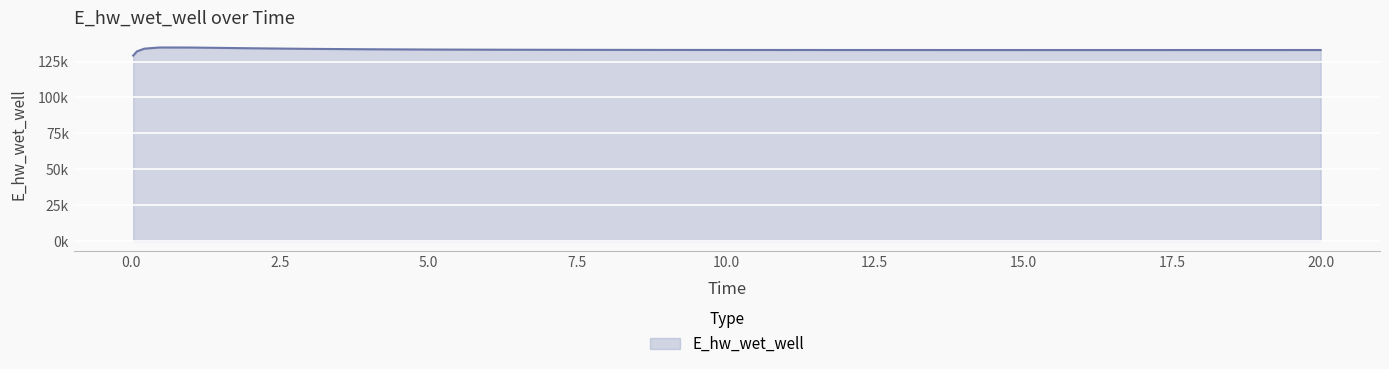

Does the chart have visible grid lines?

Yes